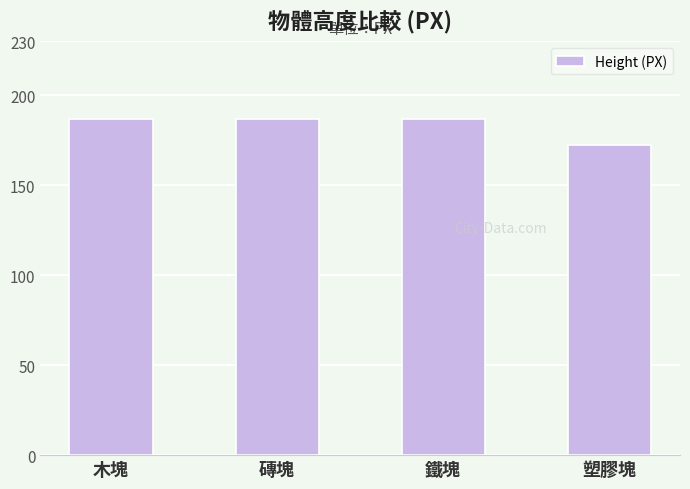

Count the number of categories in the chart.

4